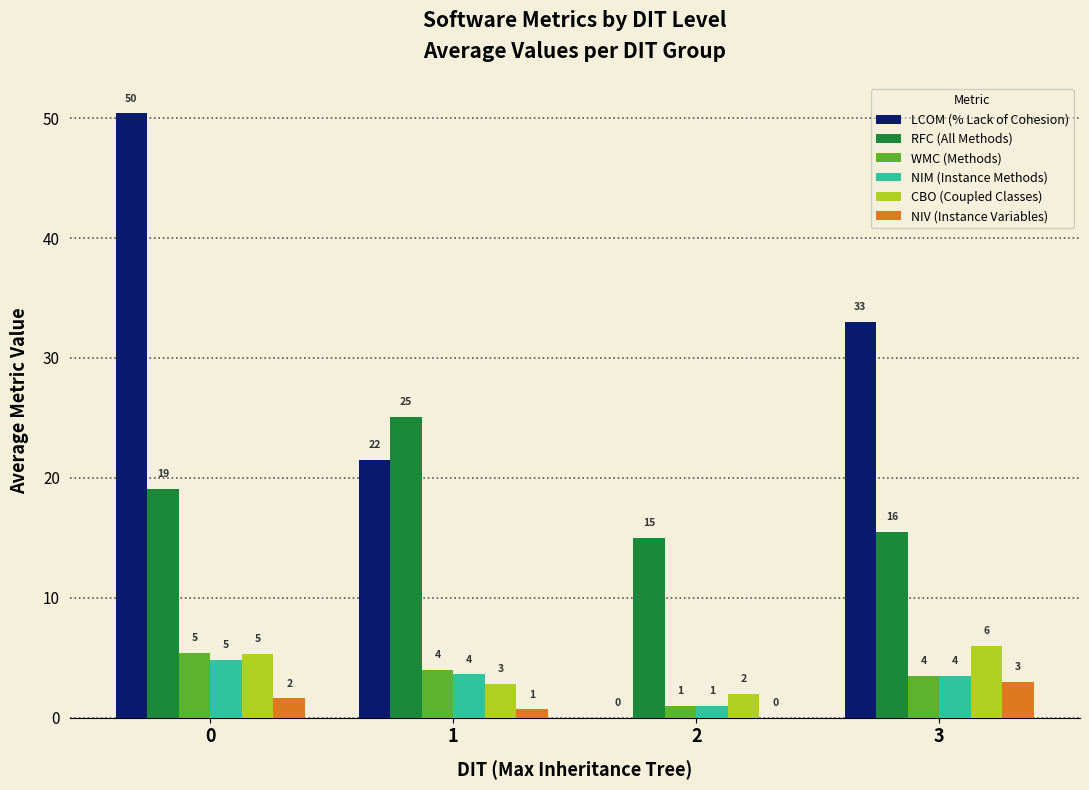

Is the value of NIV (Instance Variables) at 0 greater than the value of CBO (Coupled Classes) at 3?

No